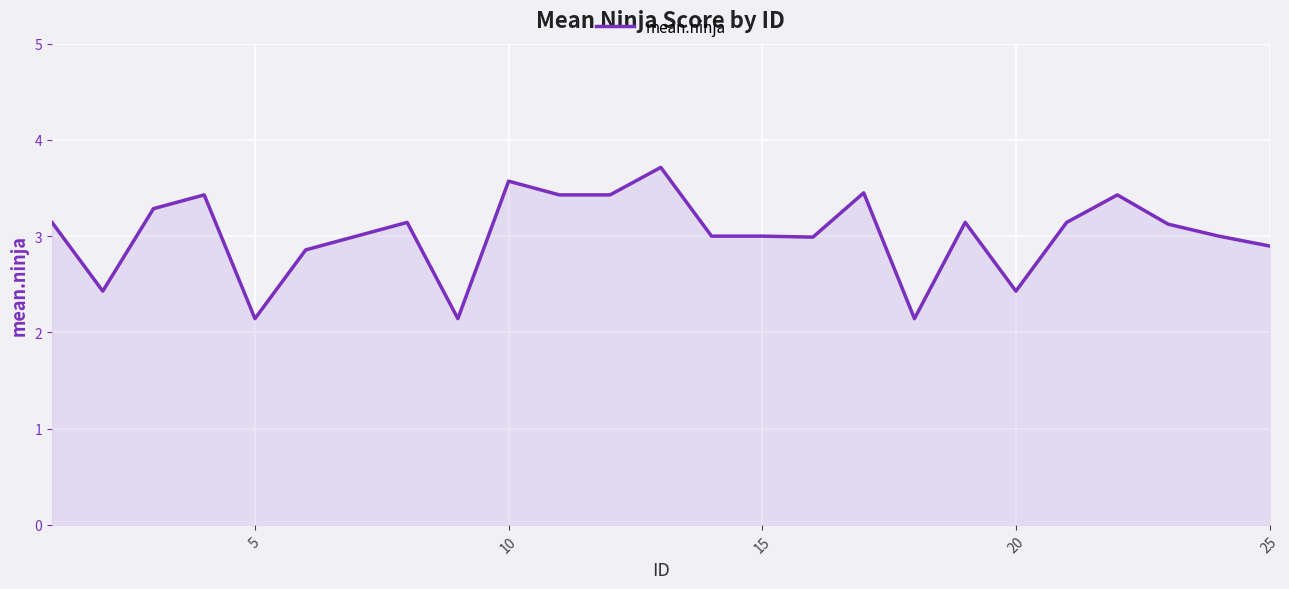

True or false: the data has more than 1 interior local peaks.

True